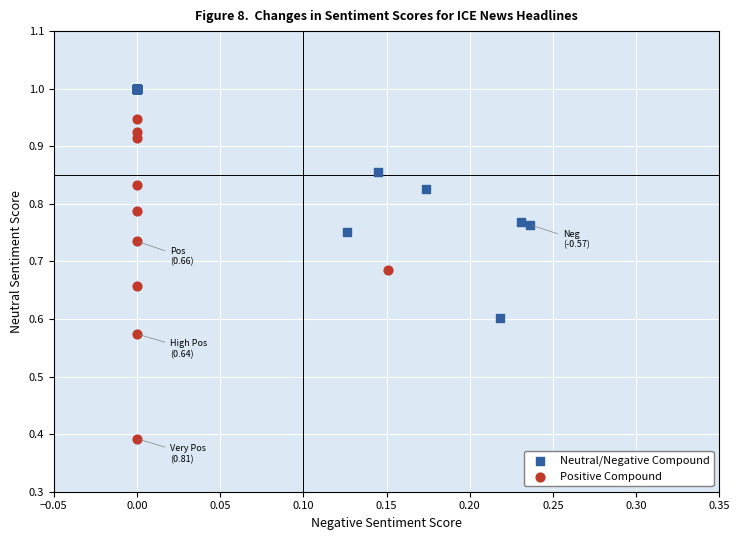

Which series contains the lowest Y value?

Positive Compound